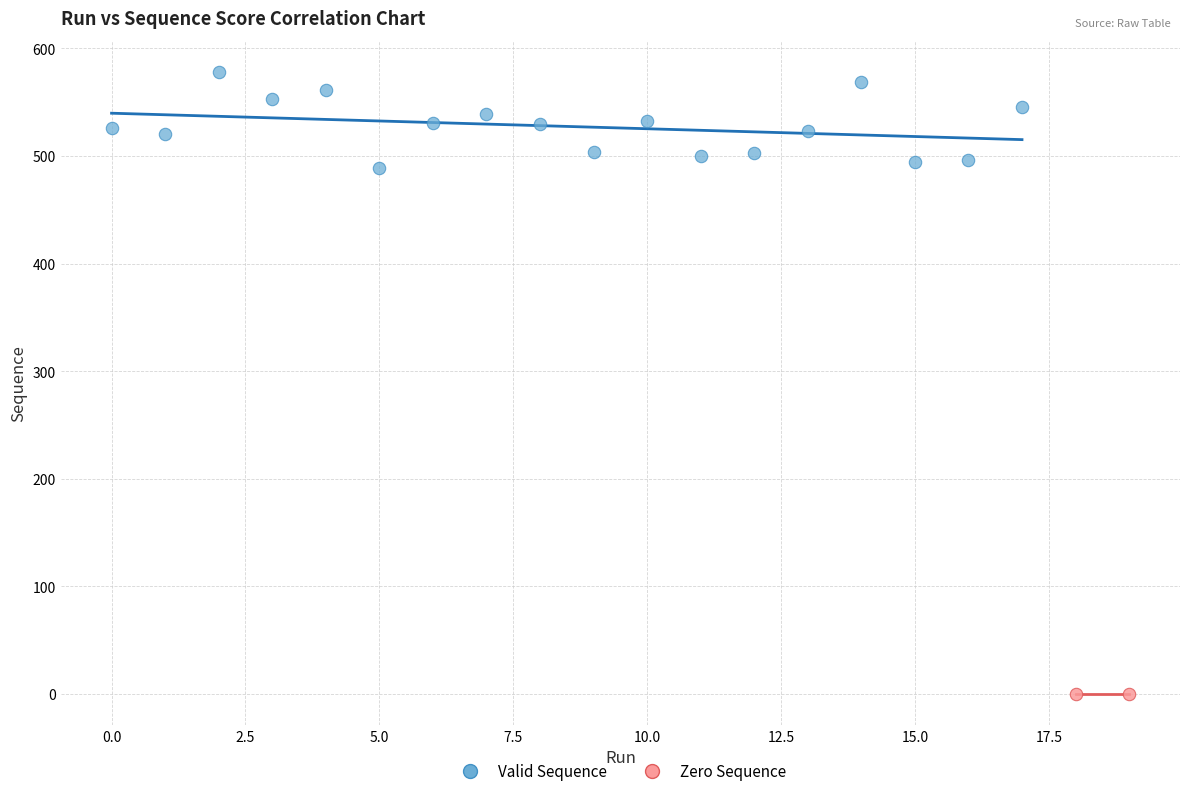

What are all the series names shown in the legend?

Valid Sequence, Zero Sequence